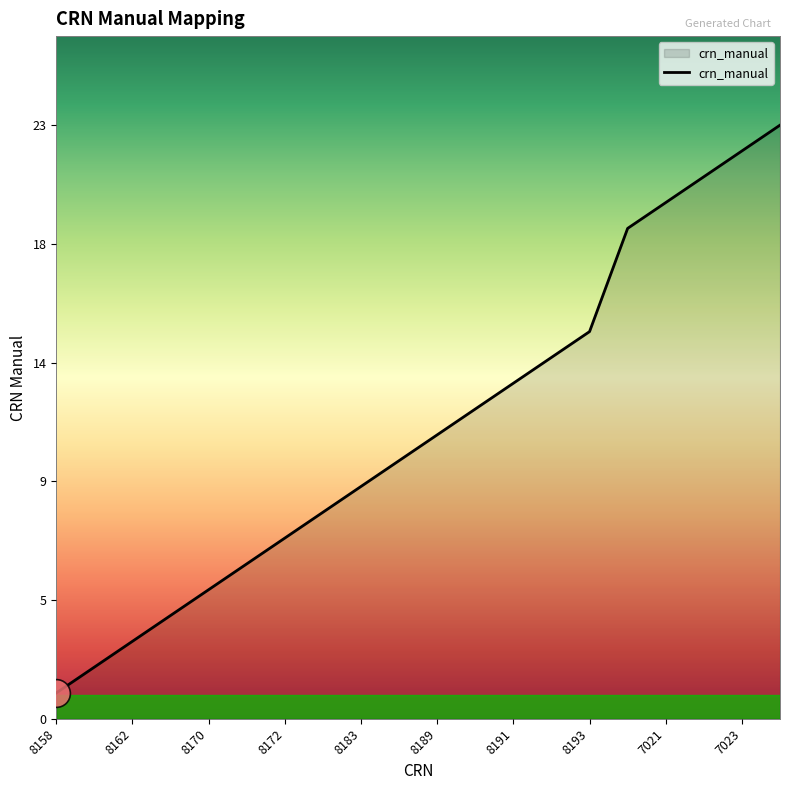

Is this an area chart (filled region under the line)?

Yes